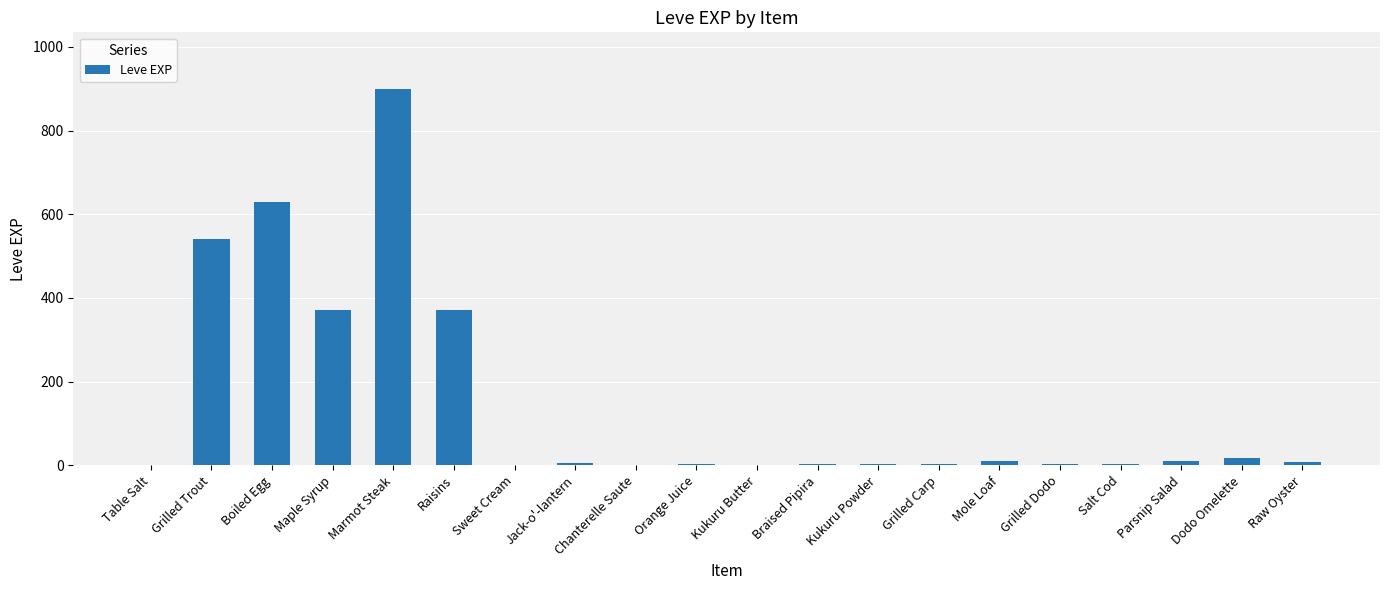

At which label does the data first exceed 6?

Grilled Trout